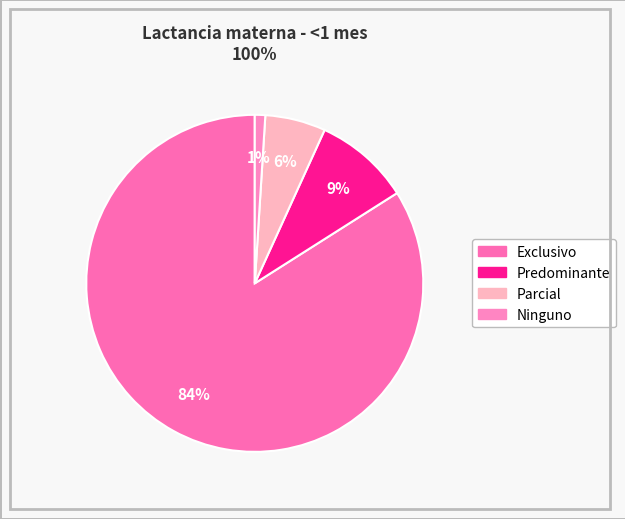

Rank the categories by value from lowest to highest.

Ninguno, Parcial, Predominante, Exclusivo